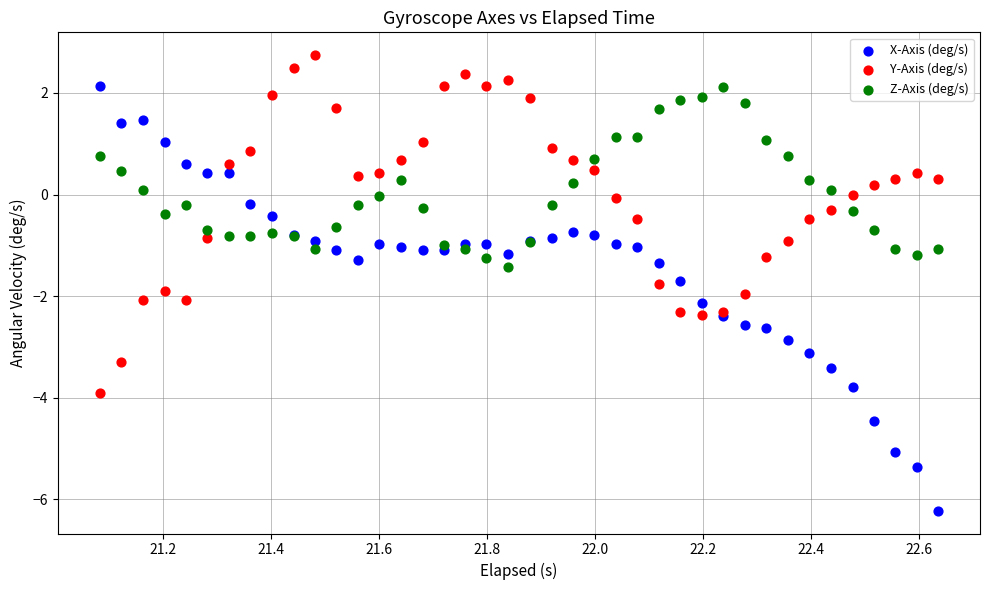

Which series contains the lowest Y value?

X-Axis (deg/s)